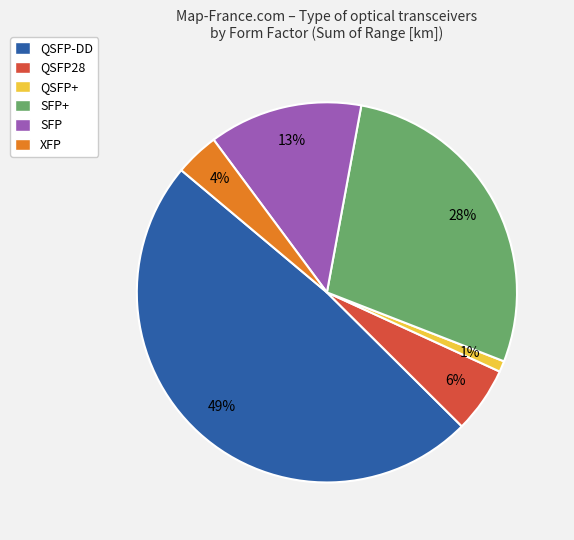

Count the number of slices in the pie.

6